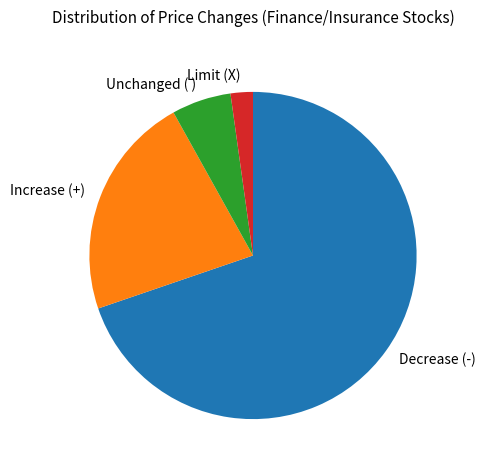

Count the number of slices in the pie.

4